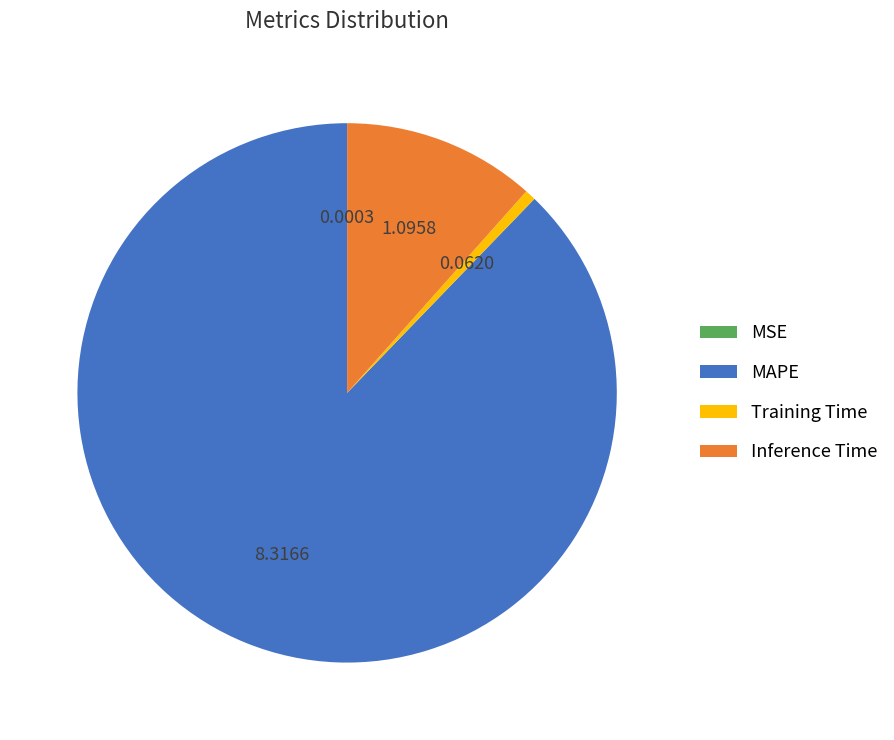

Between Inference Time and MAPE, which is larger?

MAPE